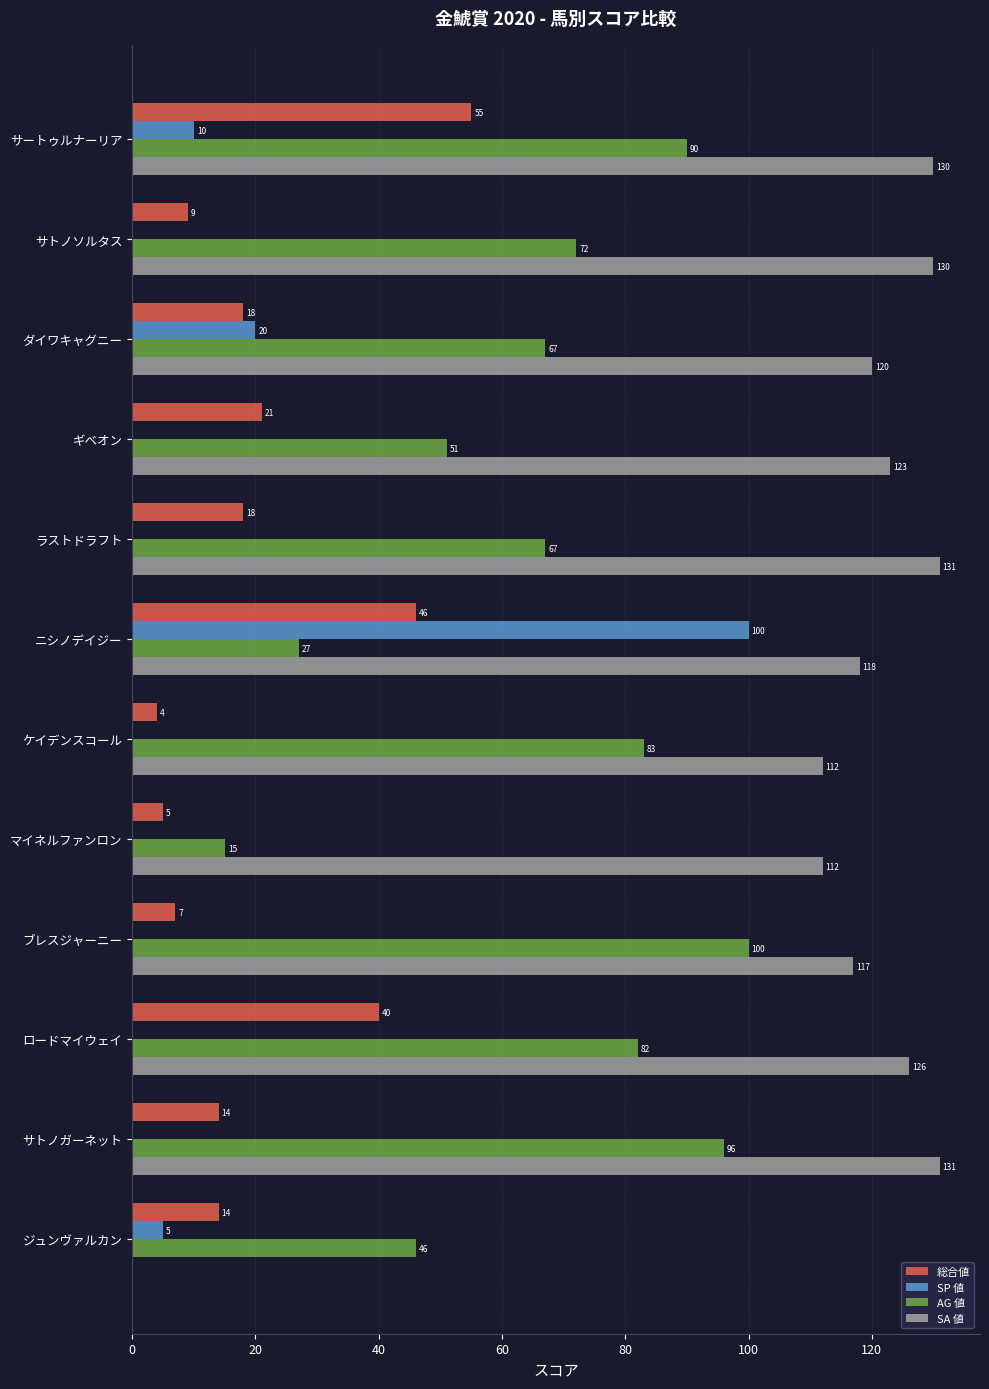

What is the sum of all AG 値 values?

796